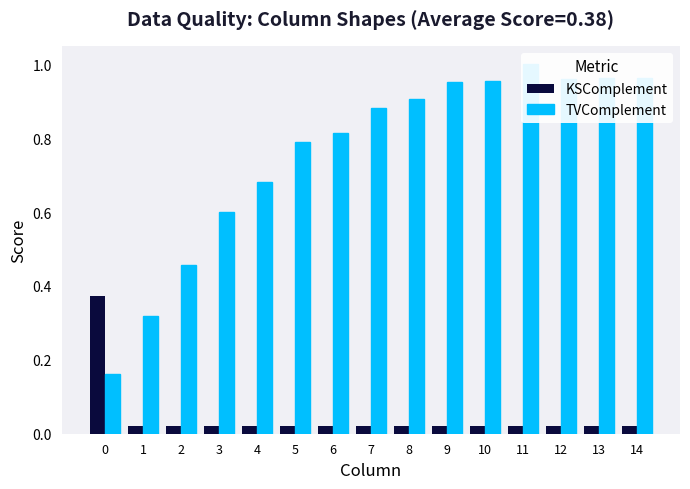

What is the spread (max minus min) of values at 0?

0.2